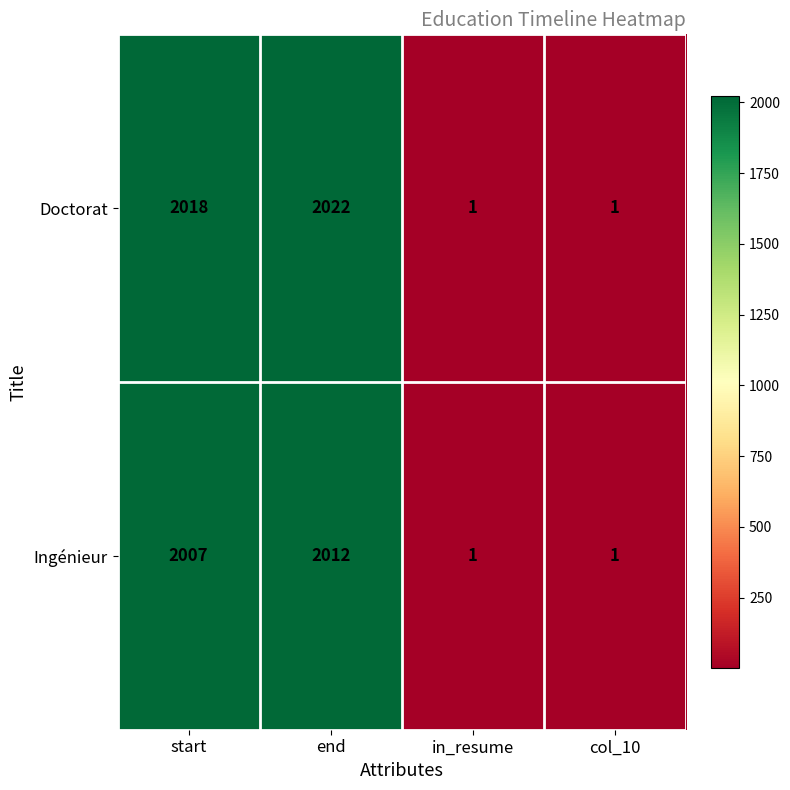

What is the sum of all Doctorat values?

4042